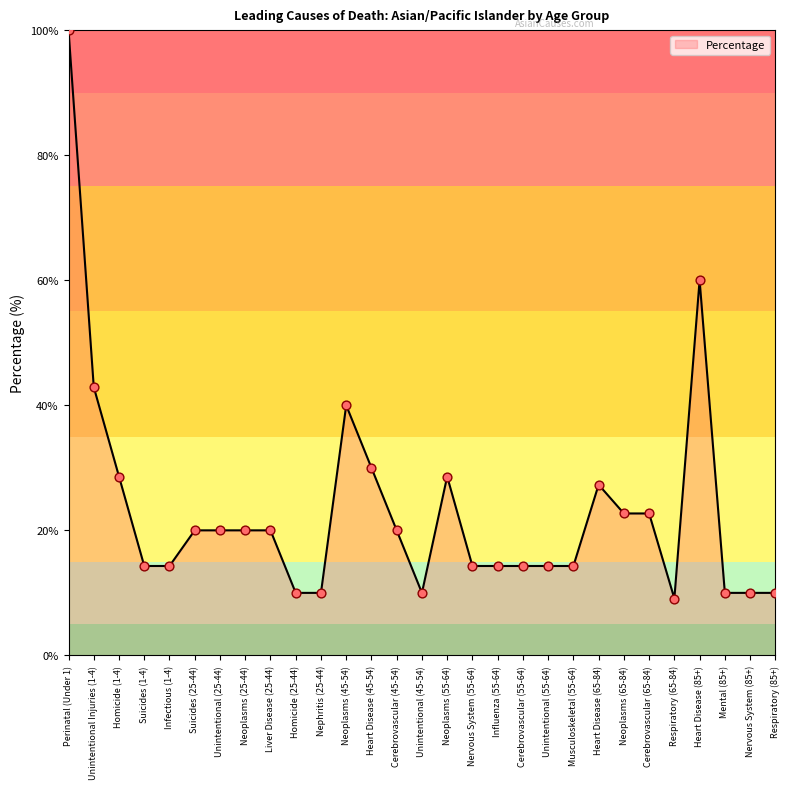

What is the change in value from Perinatal (Under 1) to Suicides (25-44)?

-80.0